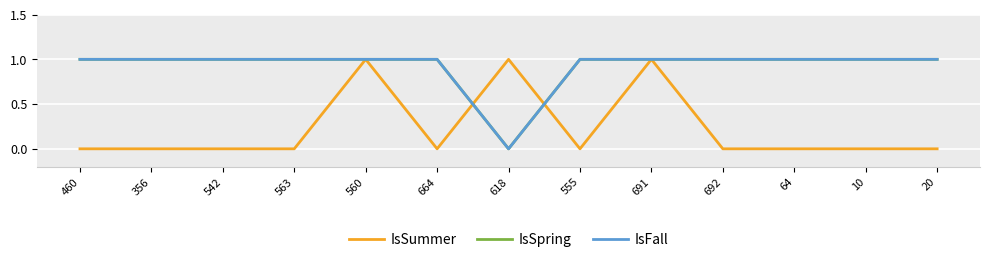

In IsFall, how many points are lower than both neighbors (excluding endpoints)?

1